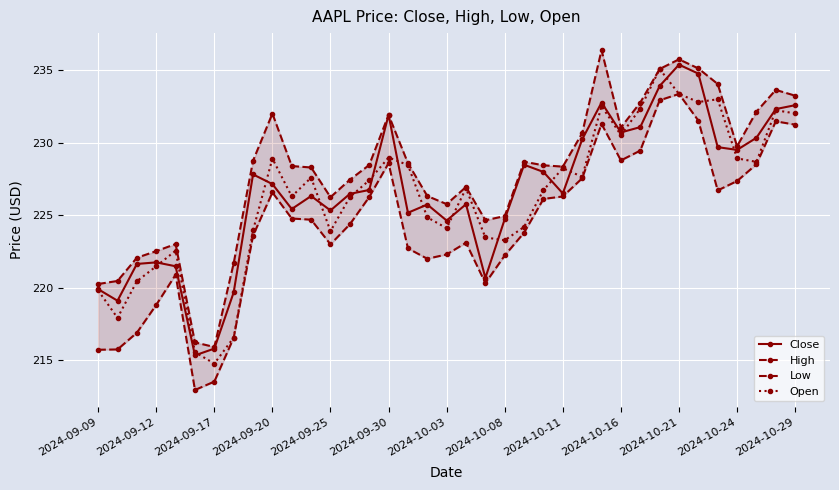

True or false: Open has more than 0 points higher than both neighbors.

True